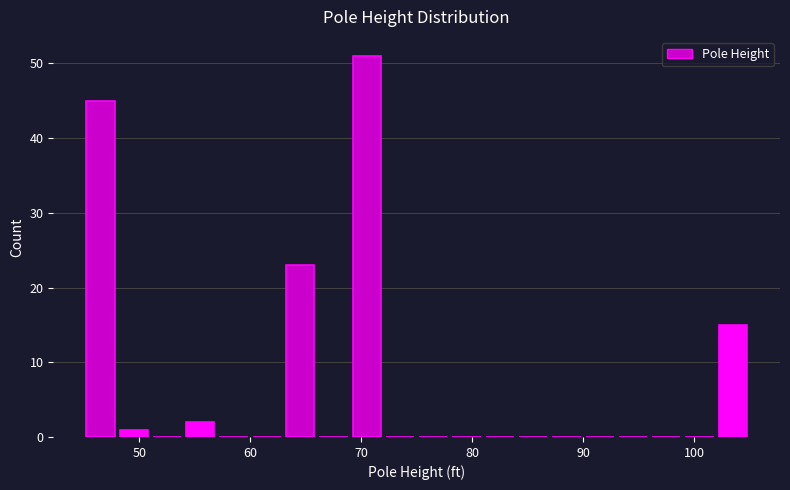

Around what value on the x-axis is the tallest bar? Give the approximate position of its centre, as read against the axis.

71